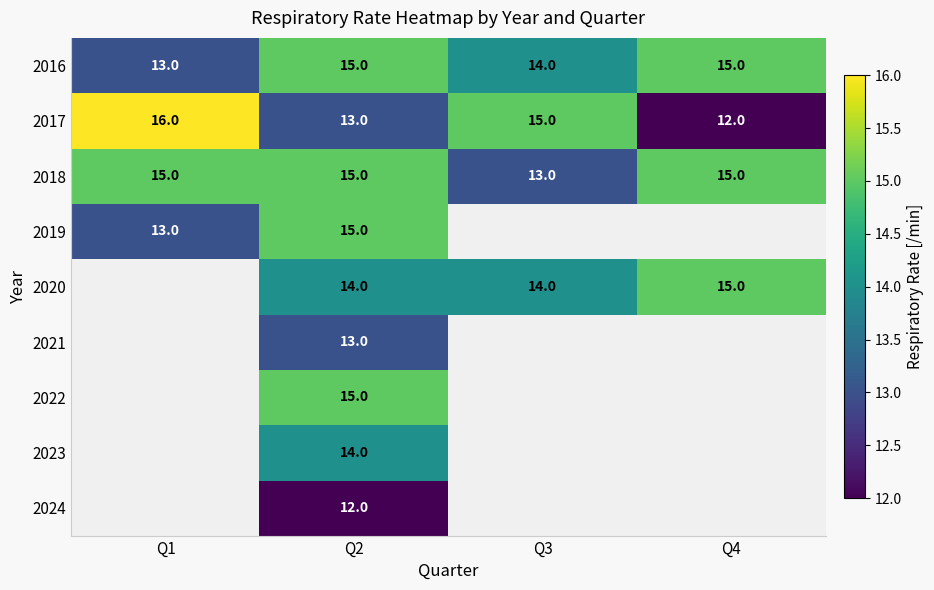

At which label does 2018 reach its minimum?

Q3